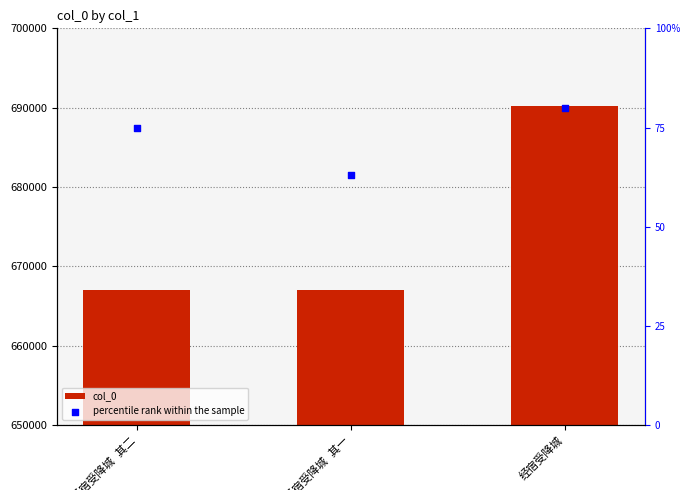

At how many categories does at least one series exceed 547084?

3